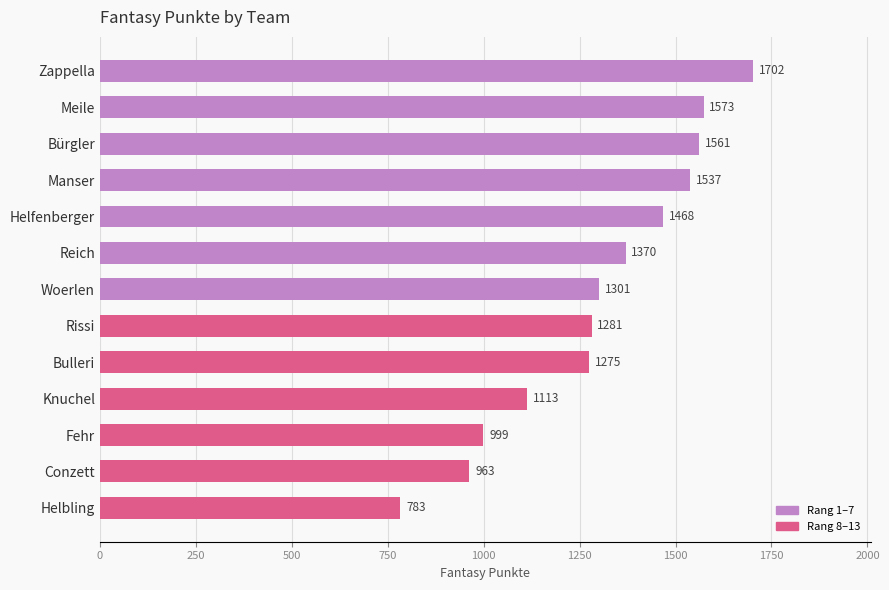

What is the label of the 11th bar from the bottom?

Bürgler